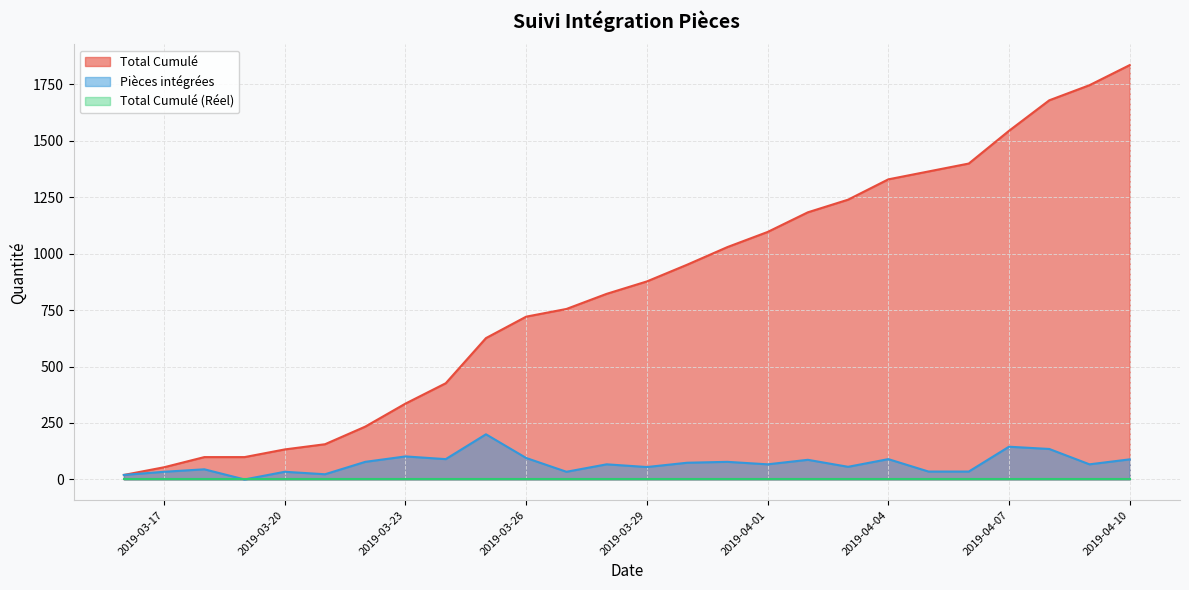

The Total Cumulé series shows 1329 at 2019-04-04. True or false?

True